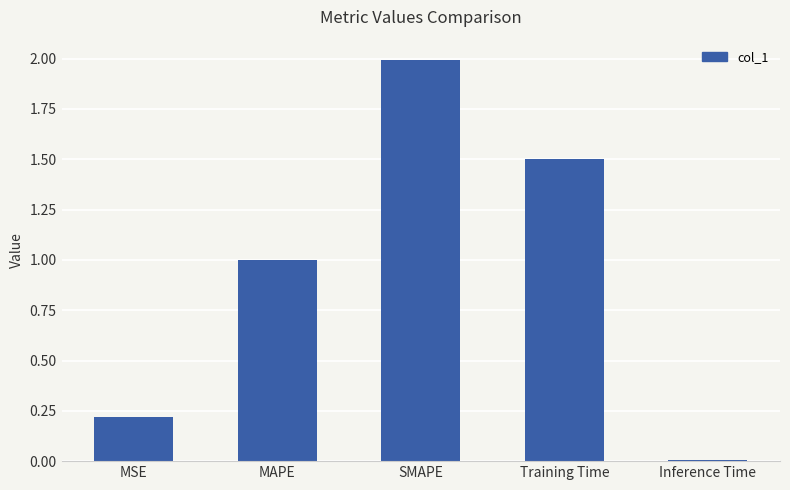

What is the maximum value shown in the chart?

2.0